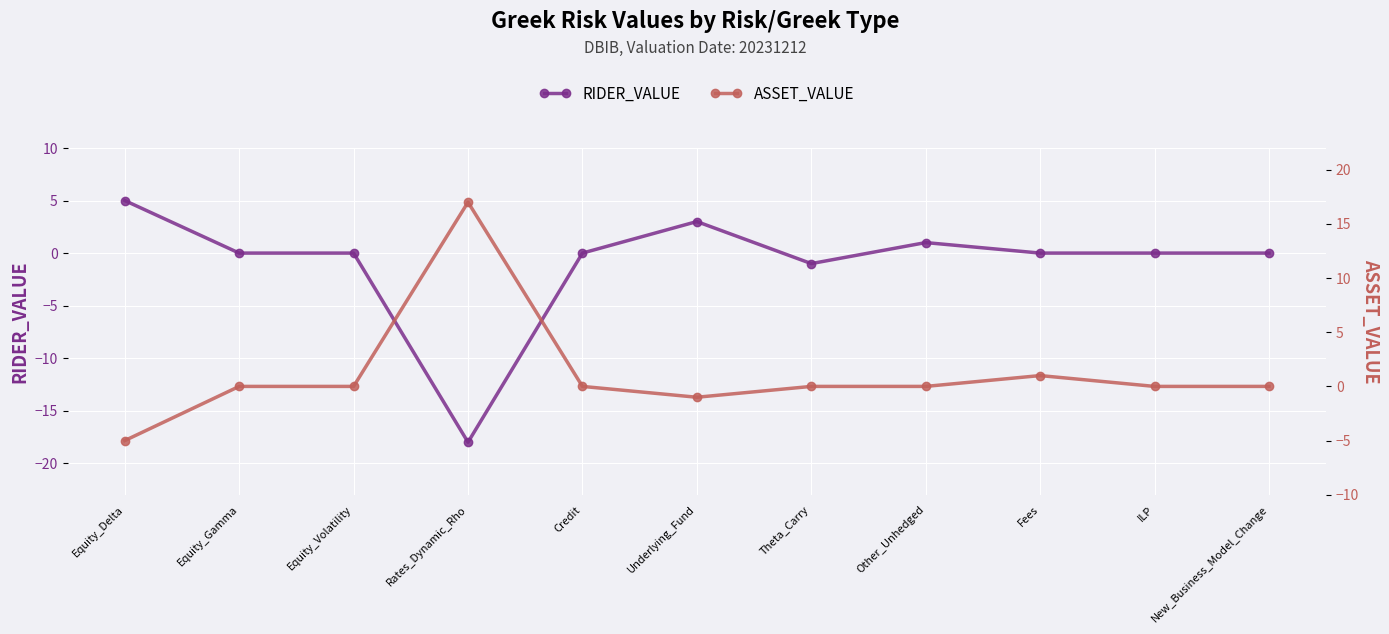

What is the spread (max minus min) of values at Fees?

1